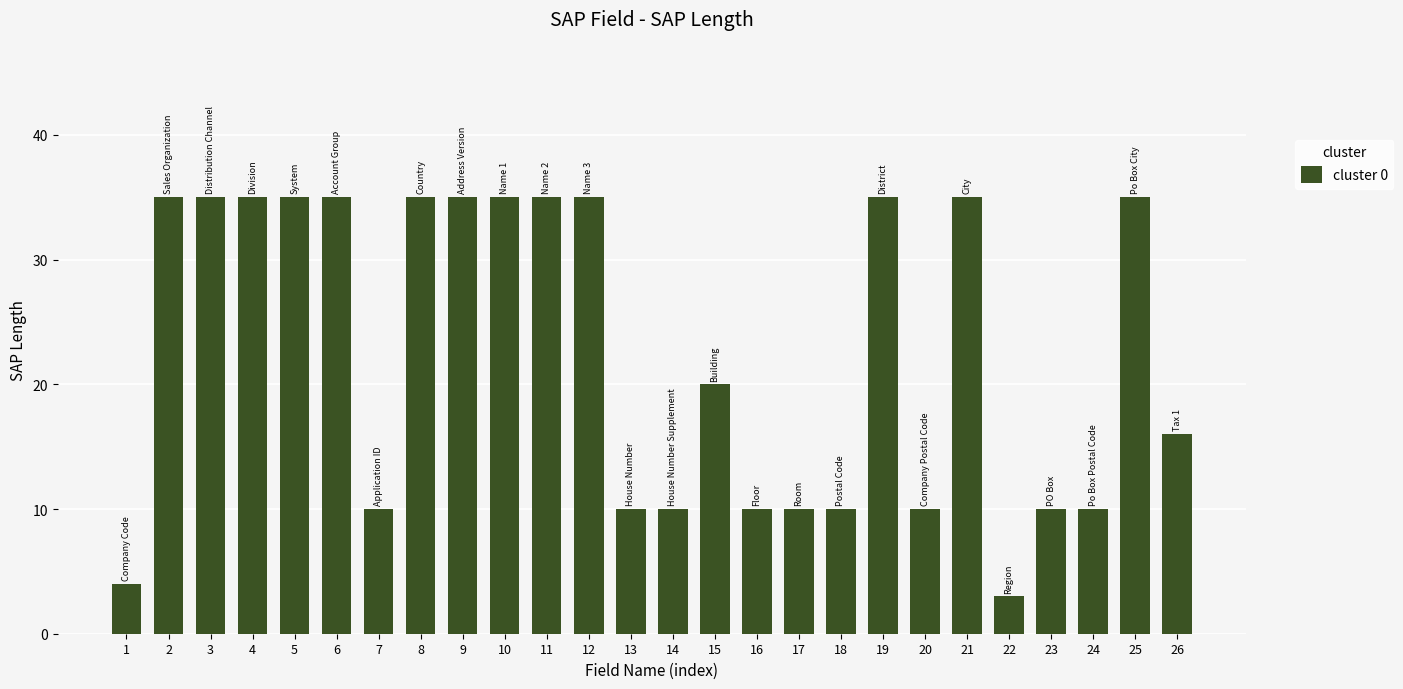

How many series are shown in this chart?

1